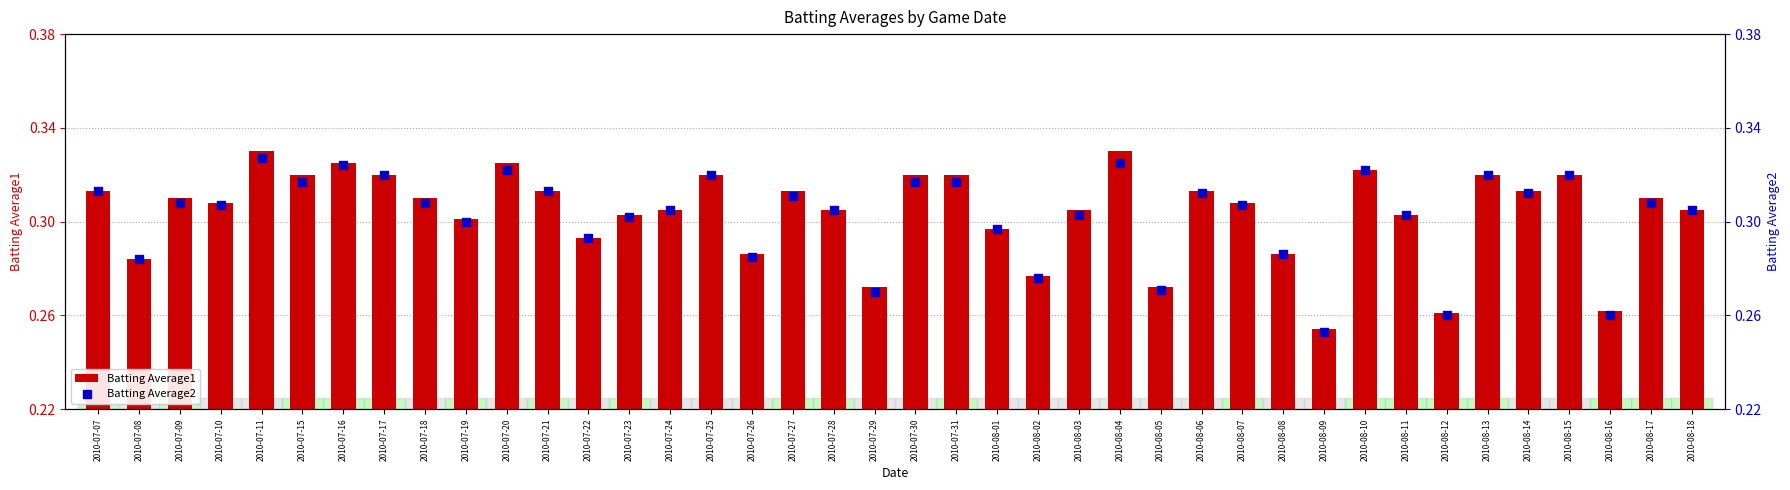

Which series reaches the maximum Y coordinate?

Batting Average1